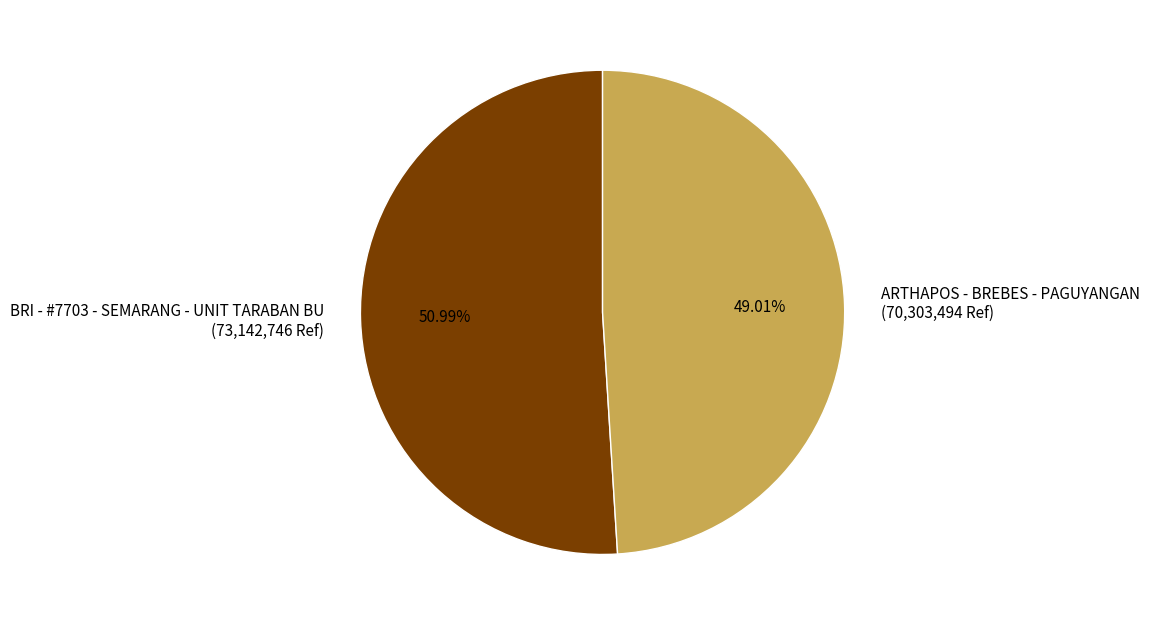

To the nearest percent, what percentage of the pie is BRI - #7703 - SEMARANG - UNIT TARABAN BU?

51%